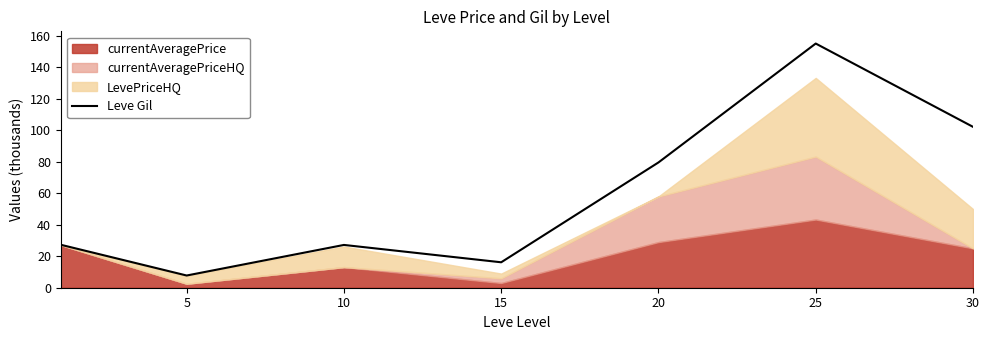

The chart shows a value of 16.2 at 15. True or false?

True